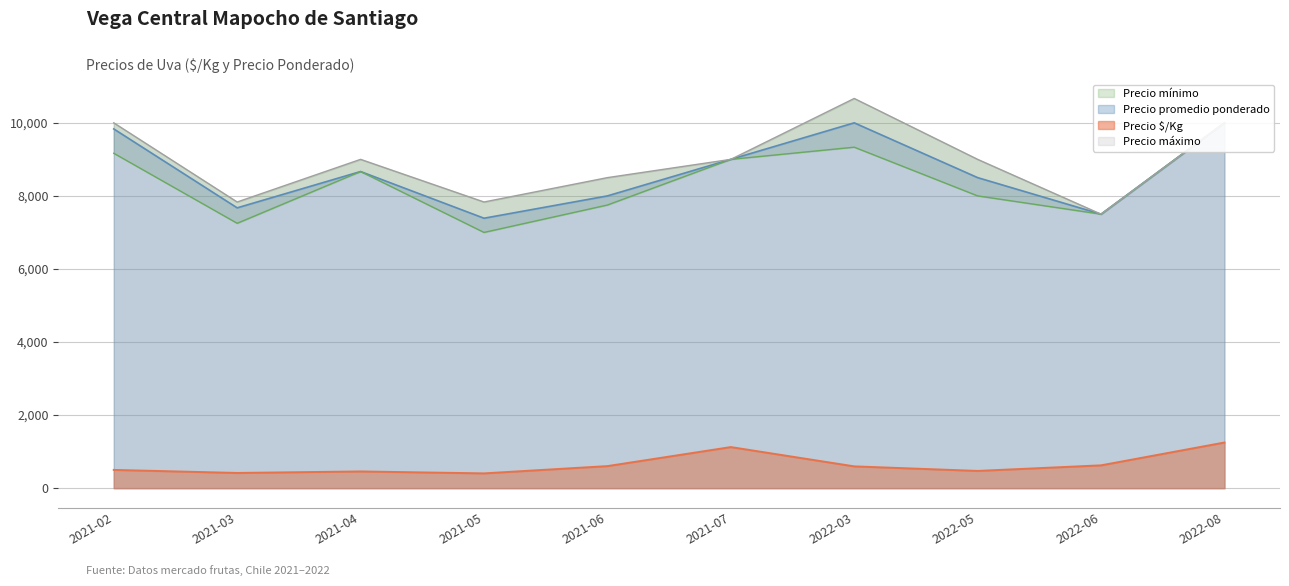

What is the minimum value for Precio máximo?

7500